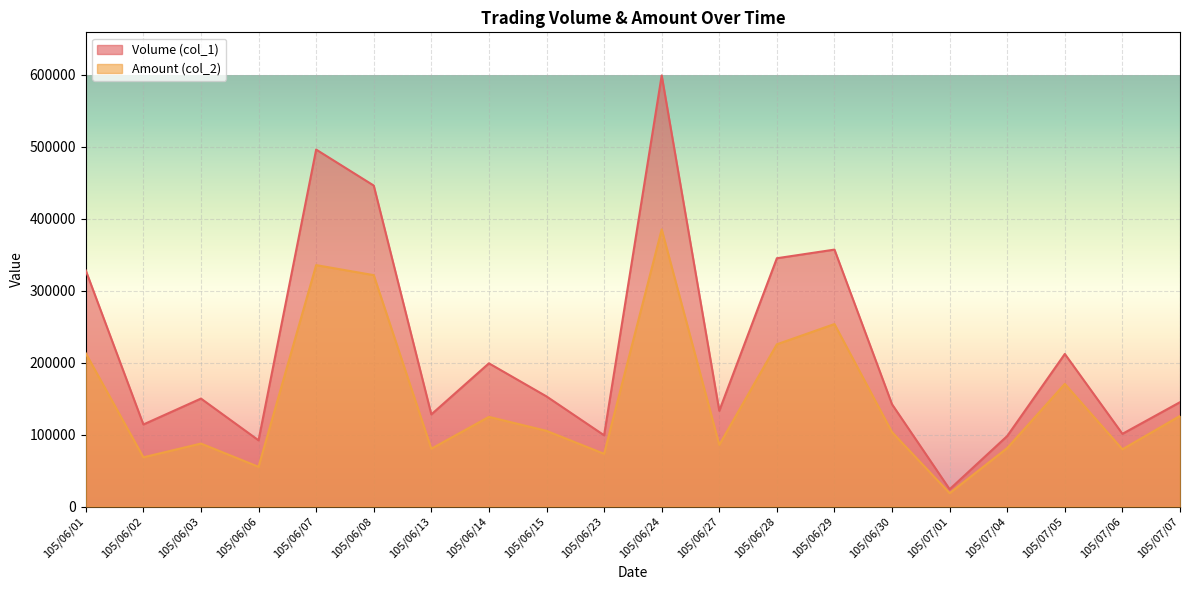

Which series has the largest total across all categories?

Volume (col_1)